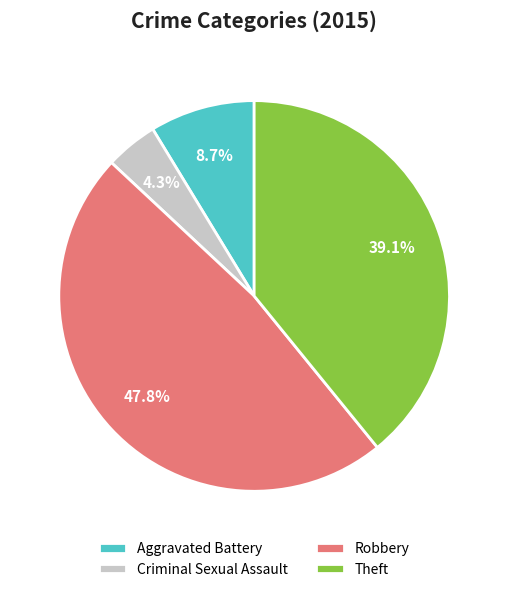

Which slice is the smallest?

Criminal Sexual Assault